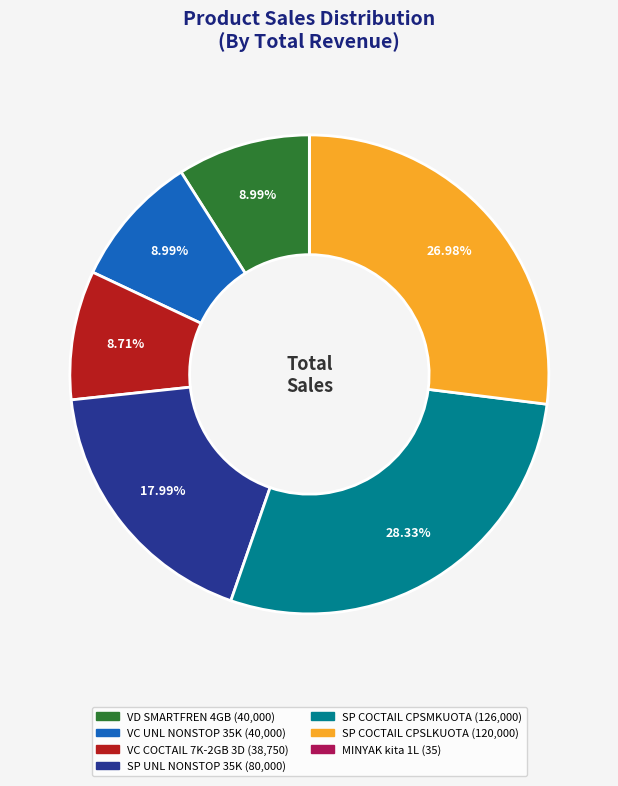

Does any single category account for the majority?

No